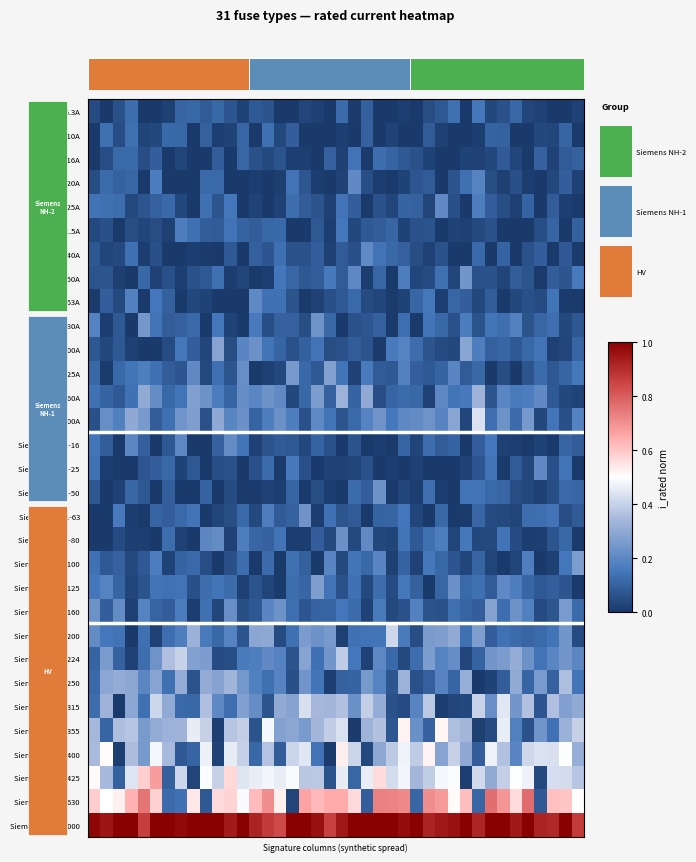

Which series has the largest range (max minus min)?

Siemens NH-2-630